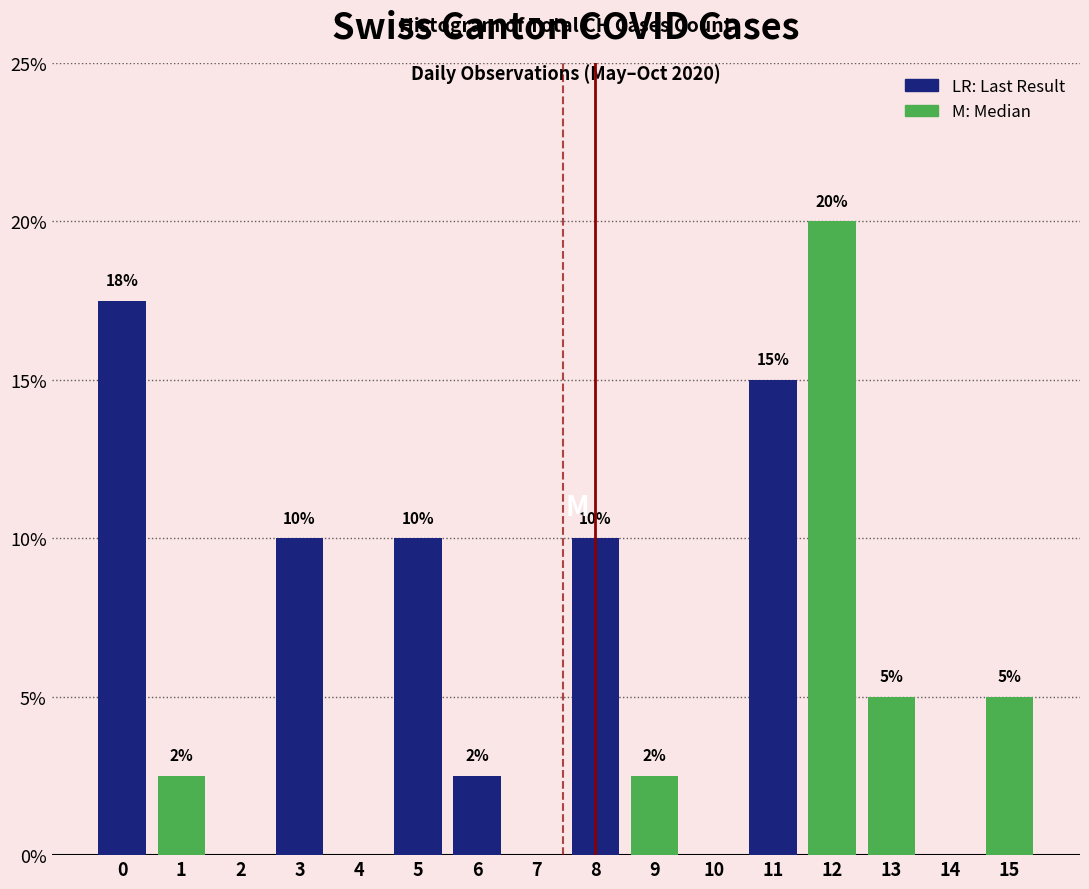

What is the maximum value shown in the chart?

20.0